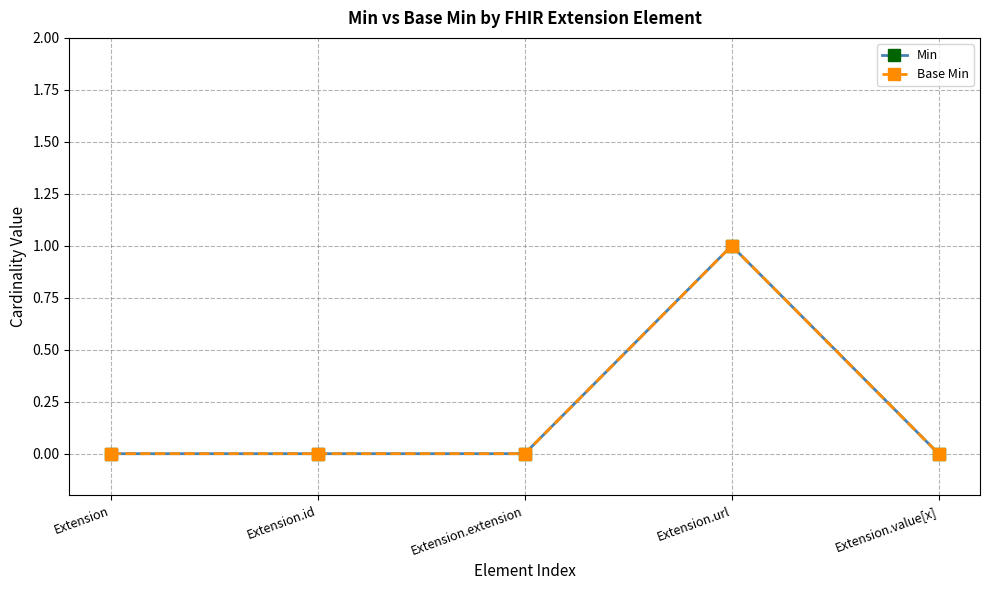

True or false: Base Min has a value of 1 at Extension.url.

True